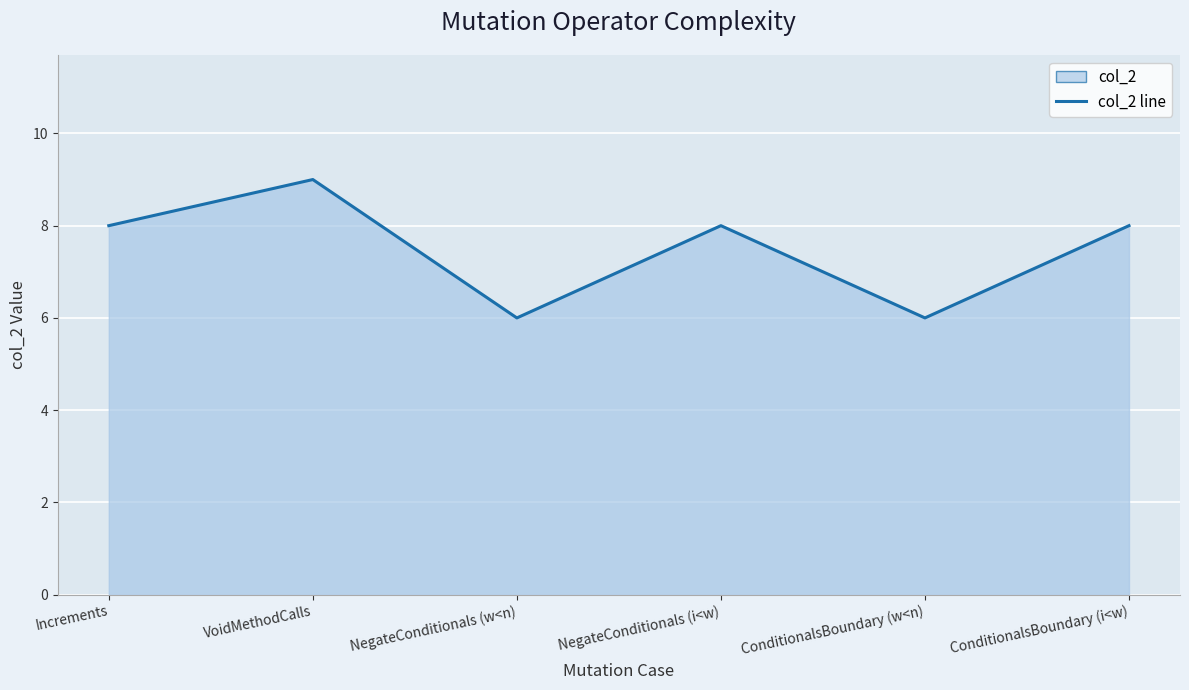

What is the minimum value shown in the chart?

6